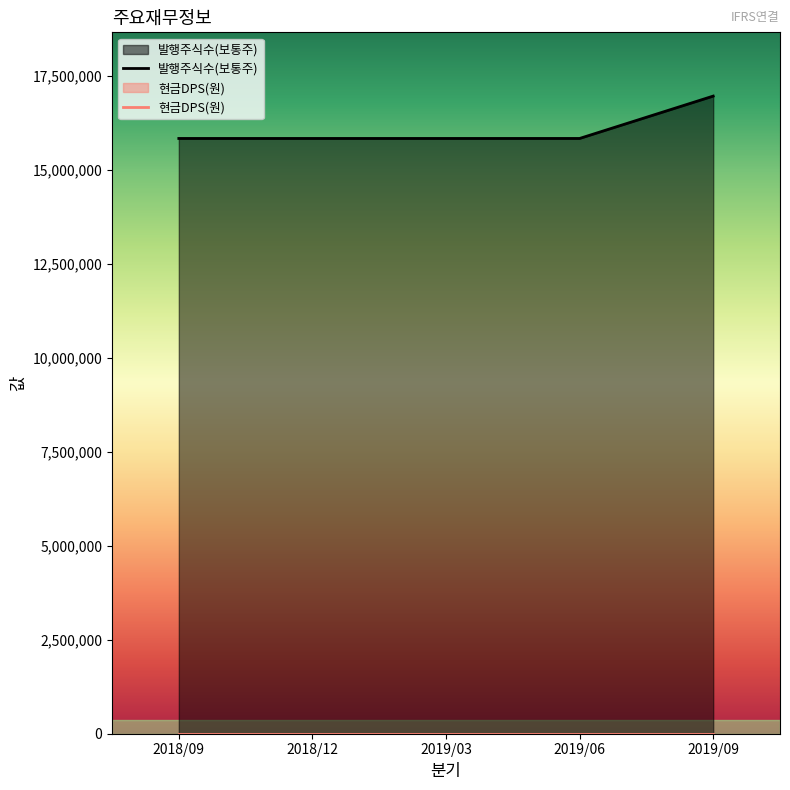

Read the value at 2018/09, to the nearest 10.

15832550